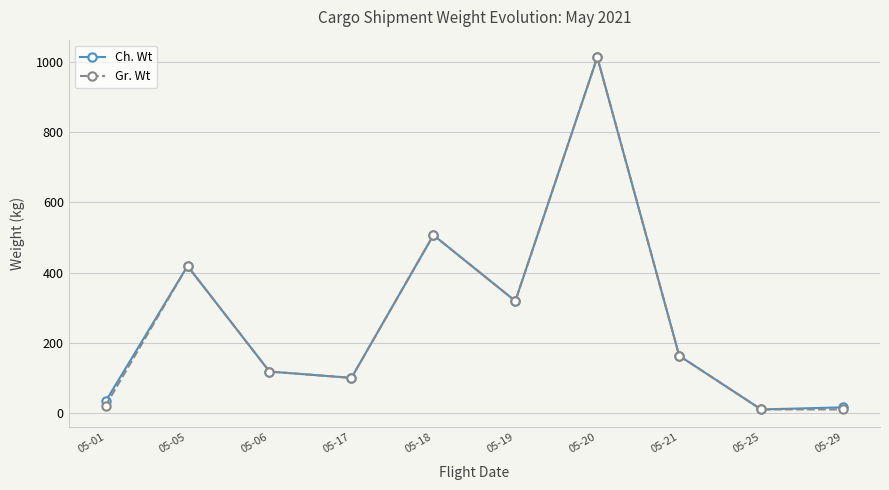

Which series changed the most between 05-21 and 05-29?

Gr. Wt